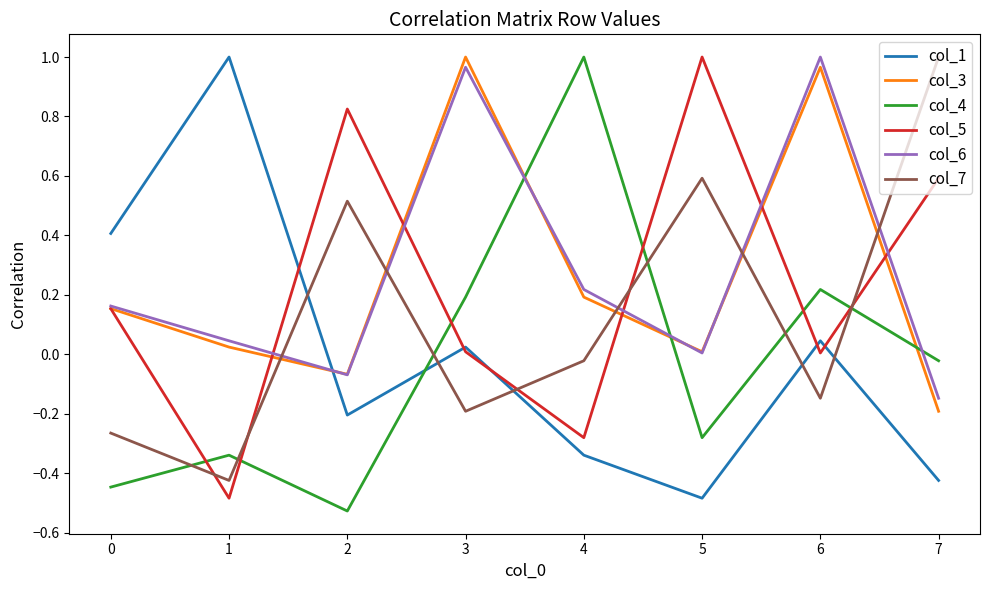

True or false: col_5 and col_6 intersect in this chart.

True